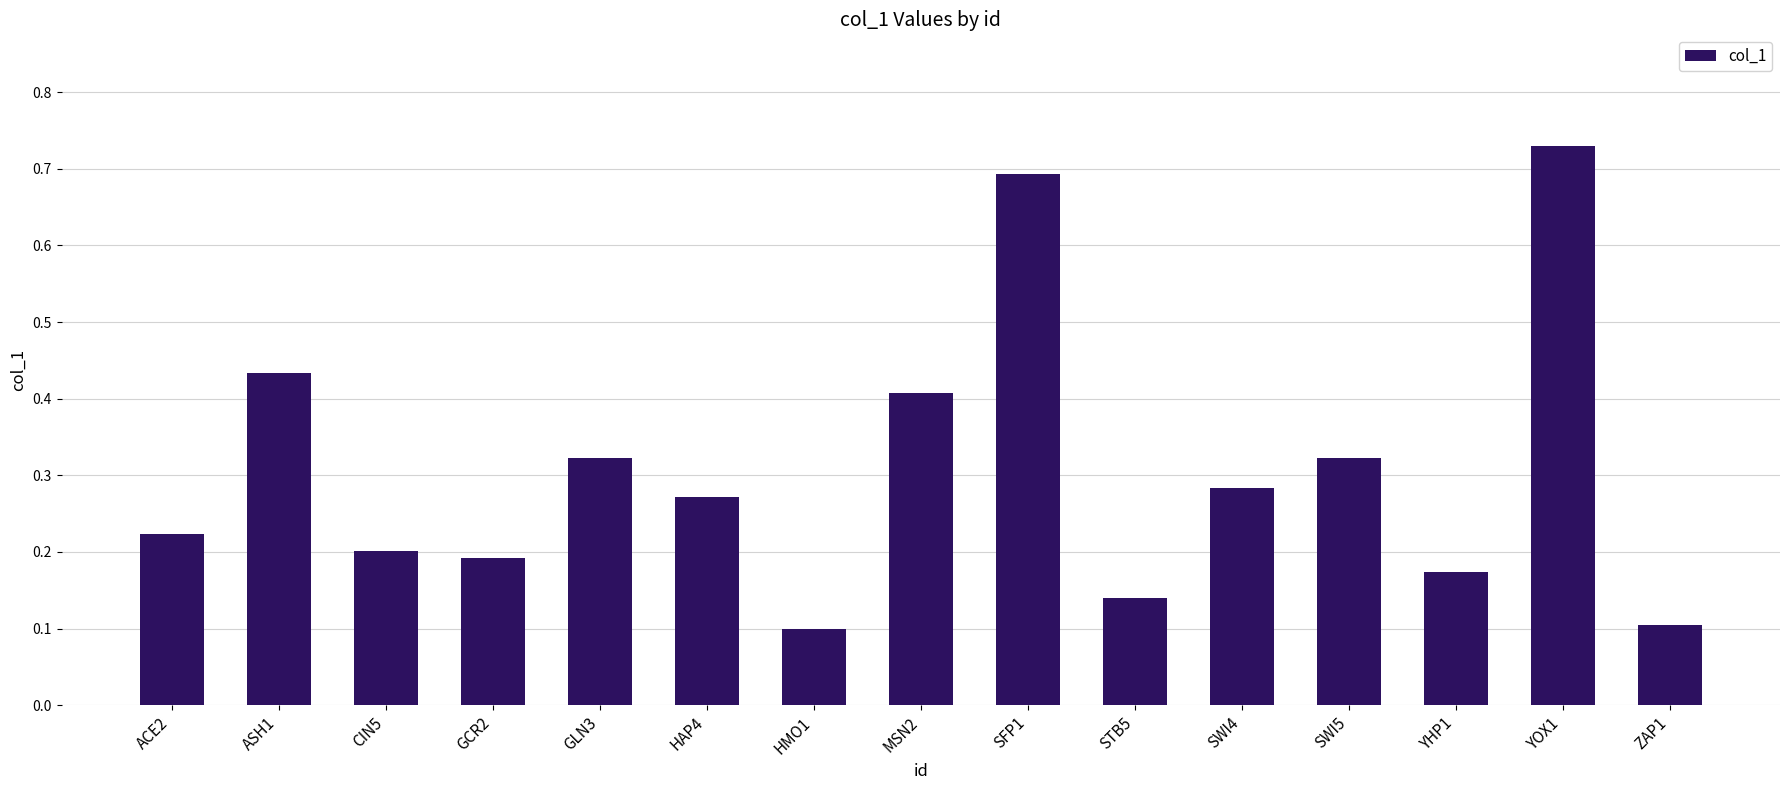

What position from the right is YOX1?

2